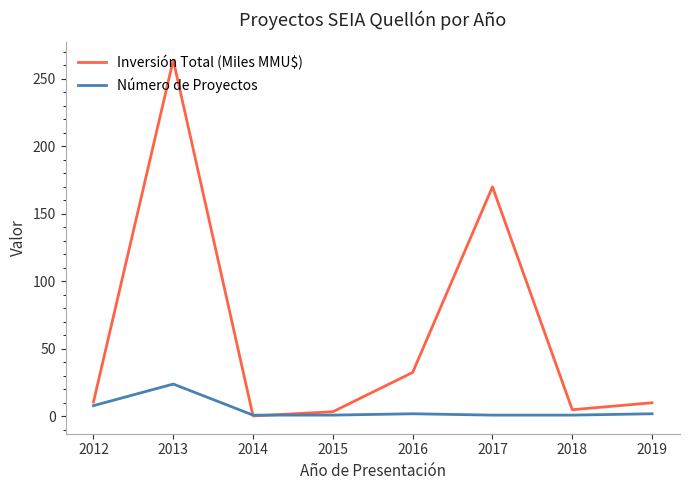

What is the maximum value for Número de Proyectos?

24.0